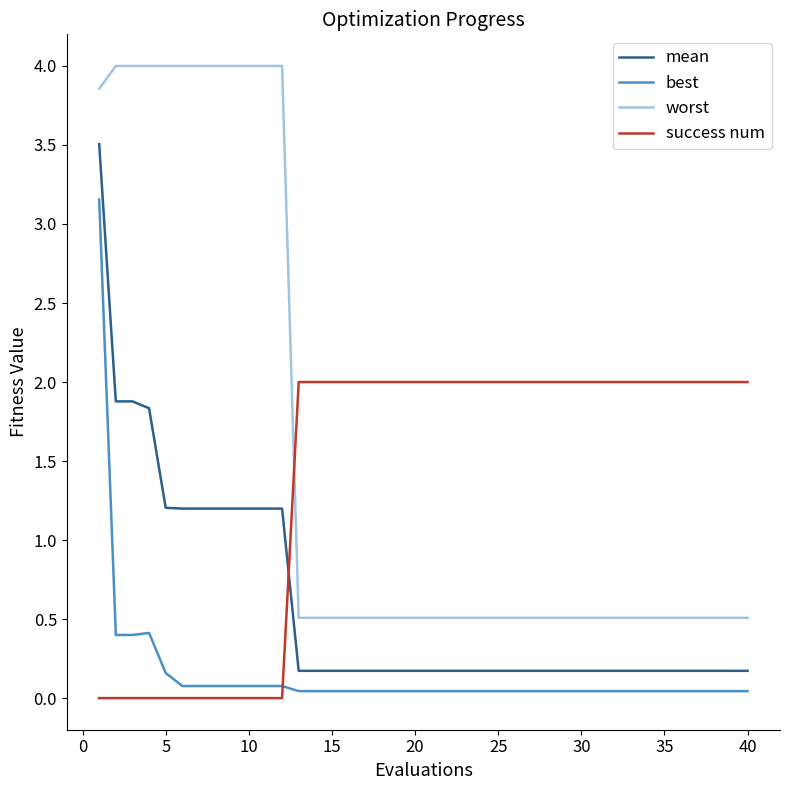

Which series has the largest range (max minus min)?

worst